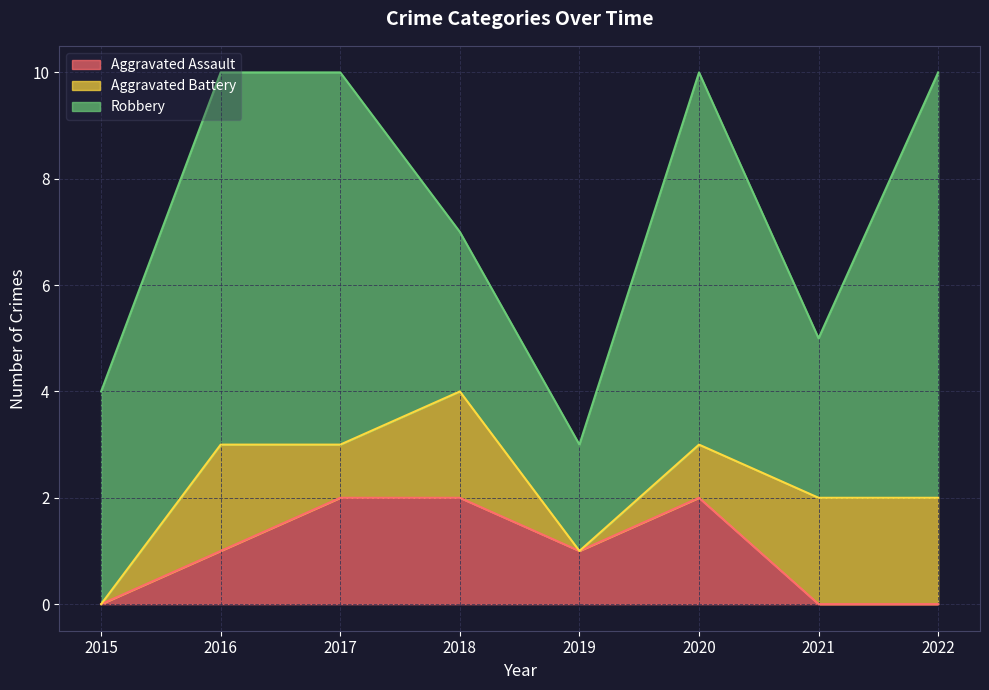

At which label does Aggravated Assault reach its peak?

2017